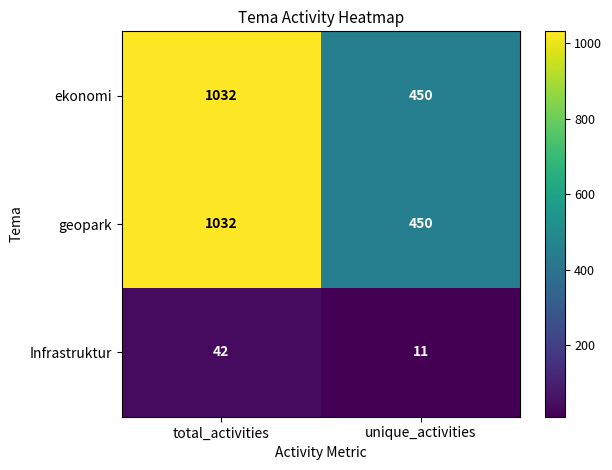

The value of ekonomi at unique_activities is 116. True or false?

False